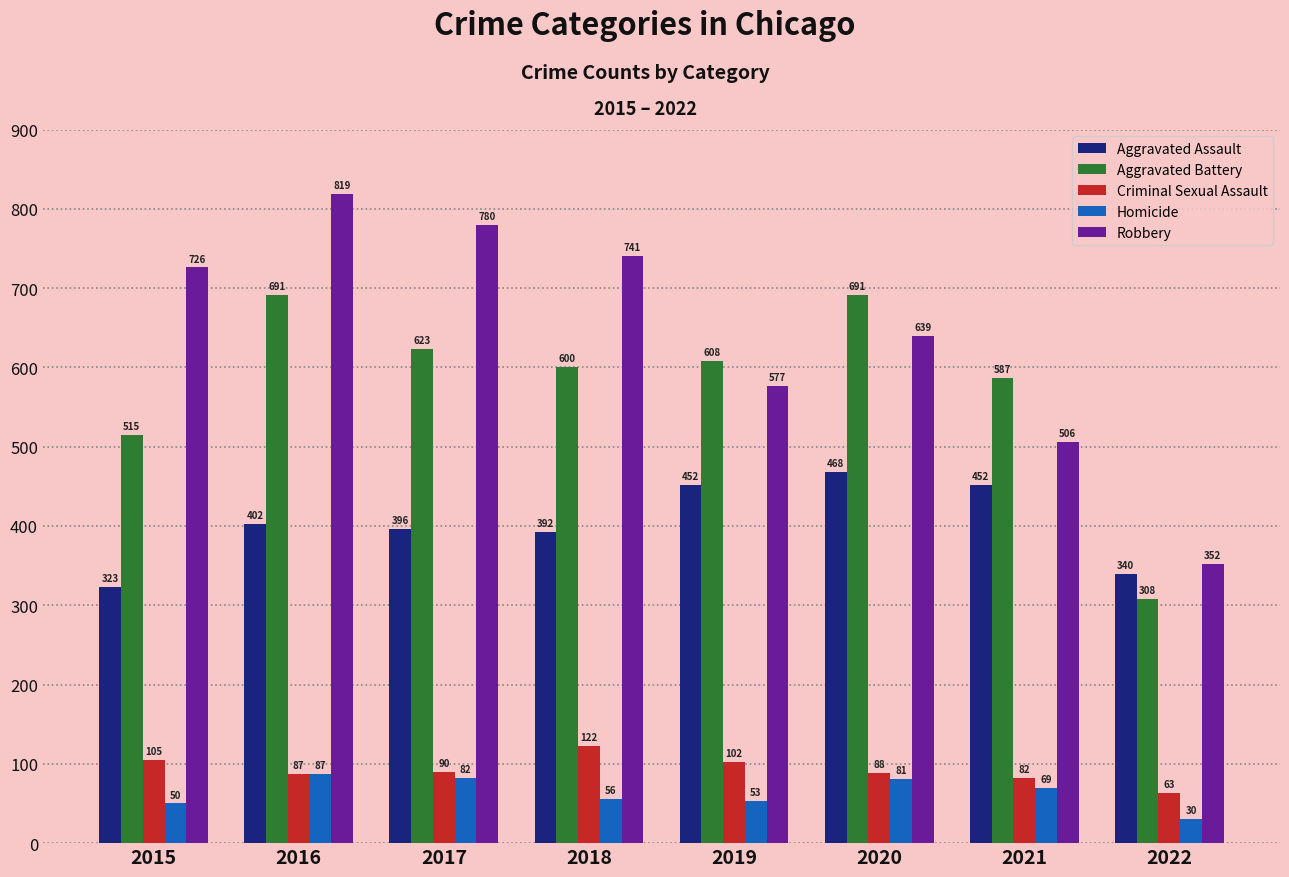

Where does the Criminal Sexual Assault series first go above 90?

2015